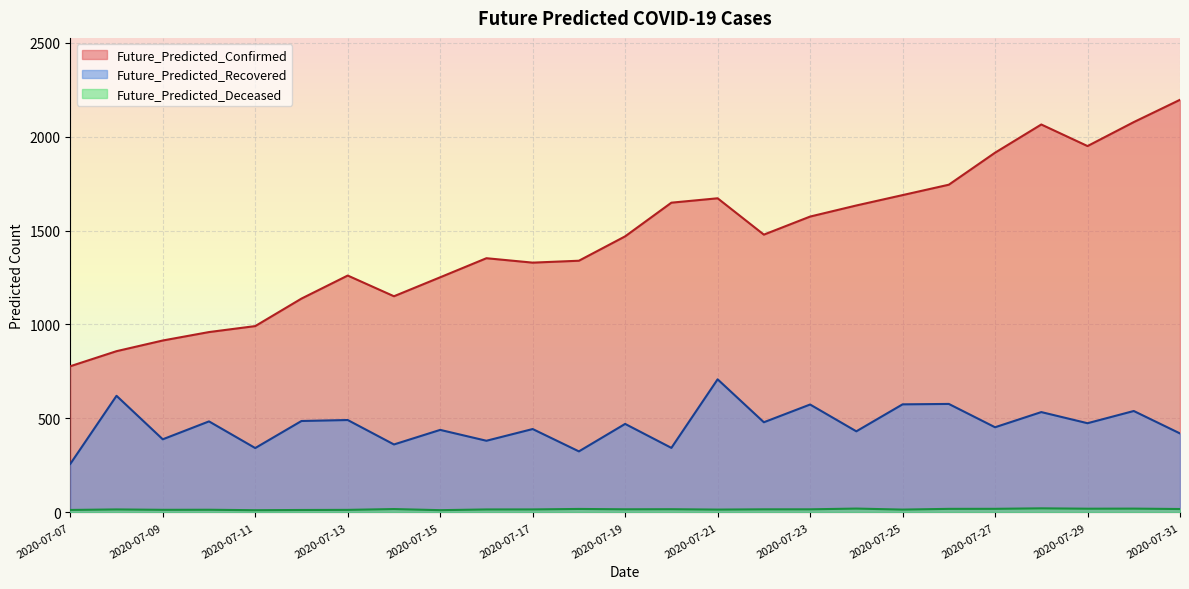

At which category does Future_Predicted_Confirmed reach its first local peak?

2020-07-13